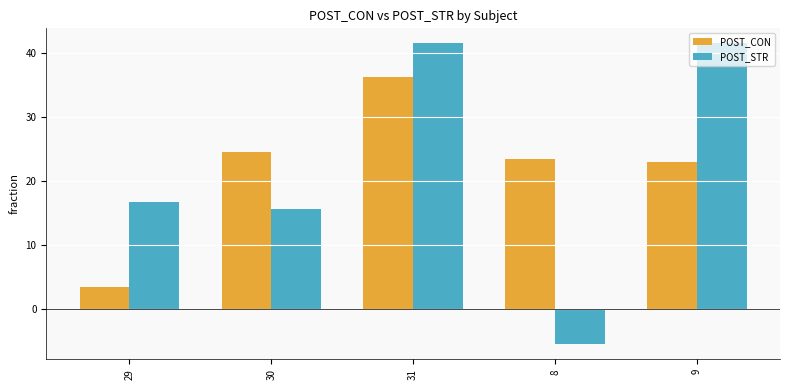

How many values in the POST_STR series exceed 16?

3